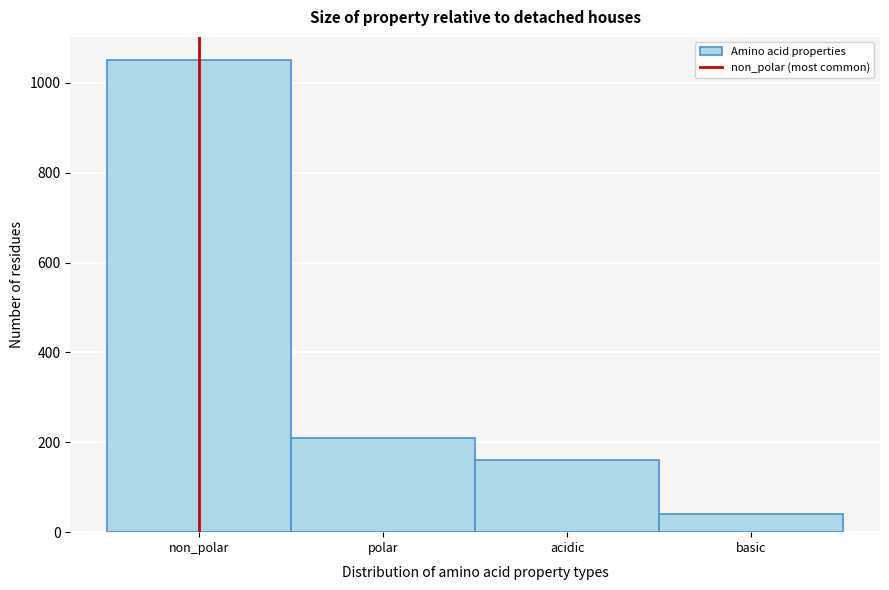

Reading right to left, list all the values displayed in this chart.

40	160	210	1050